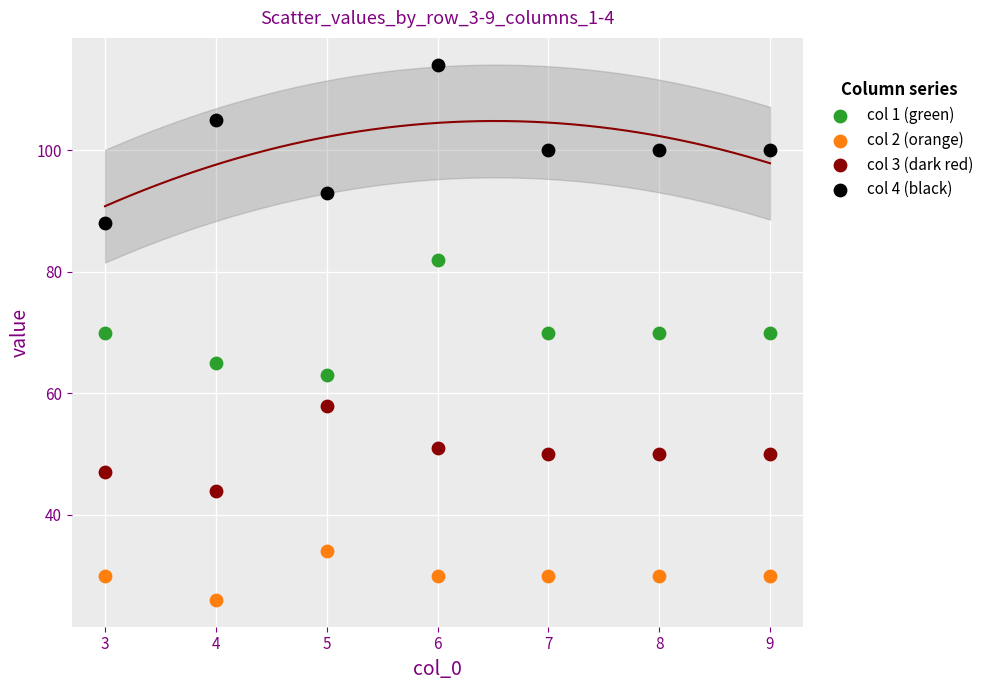

Which series reaches the minimum Y coordinate?

col 2 (orange)